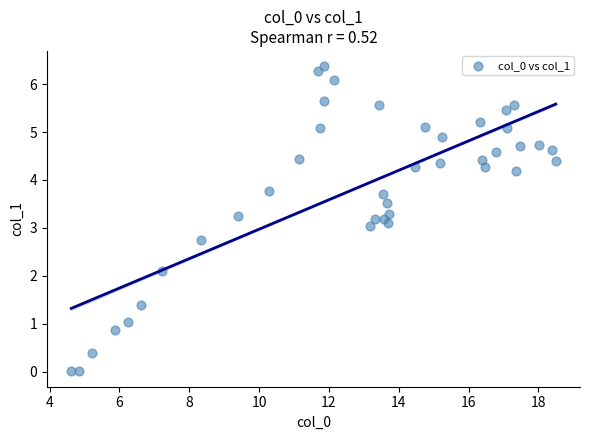

What is the range of Y values (max minus min)?

6.4